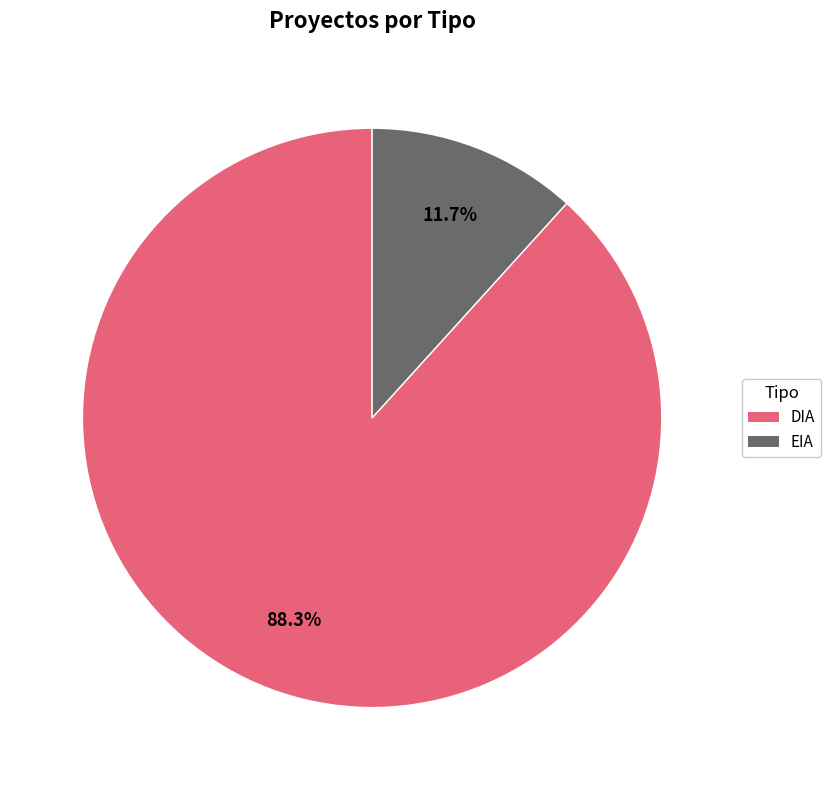

How many segments does this pie chart have?

2